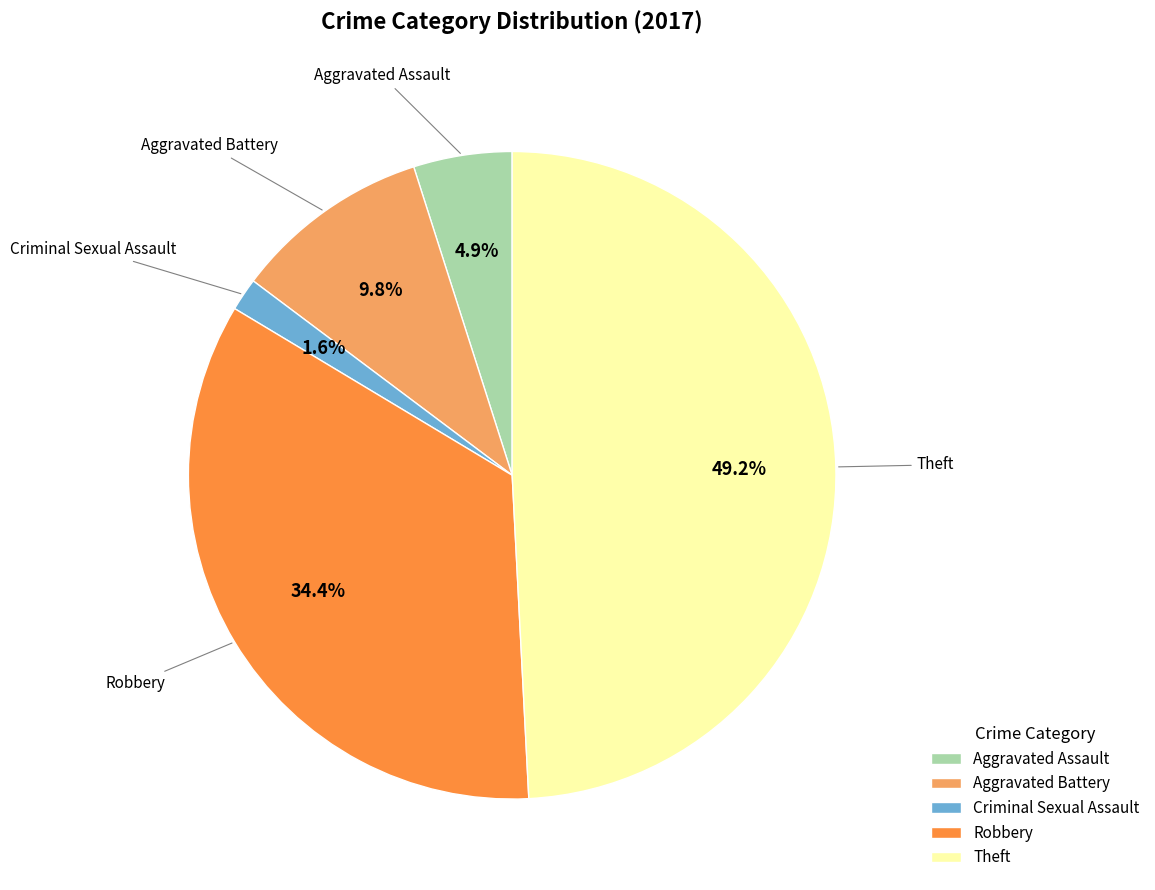

Does any single category account for the majority?

No